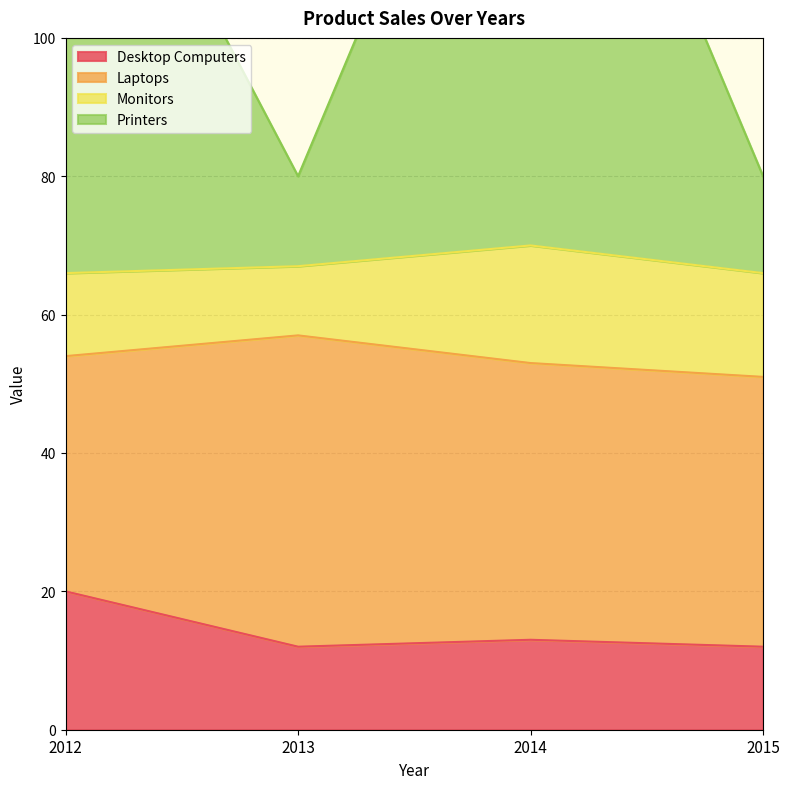

At which label does Desktop Computers first exceed 13?

2012